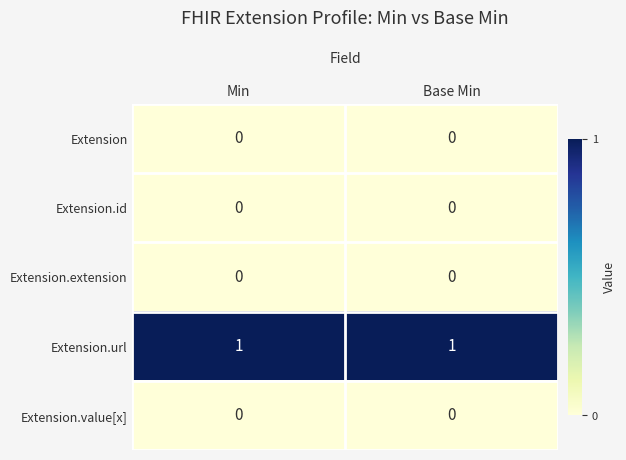

The value of Extension.url at Min is 0. True or false?

False